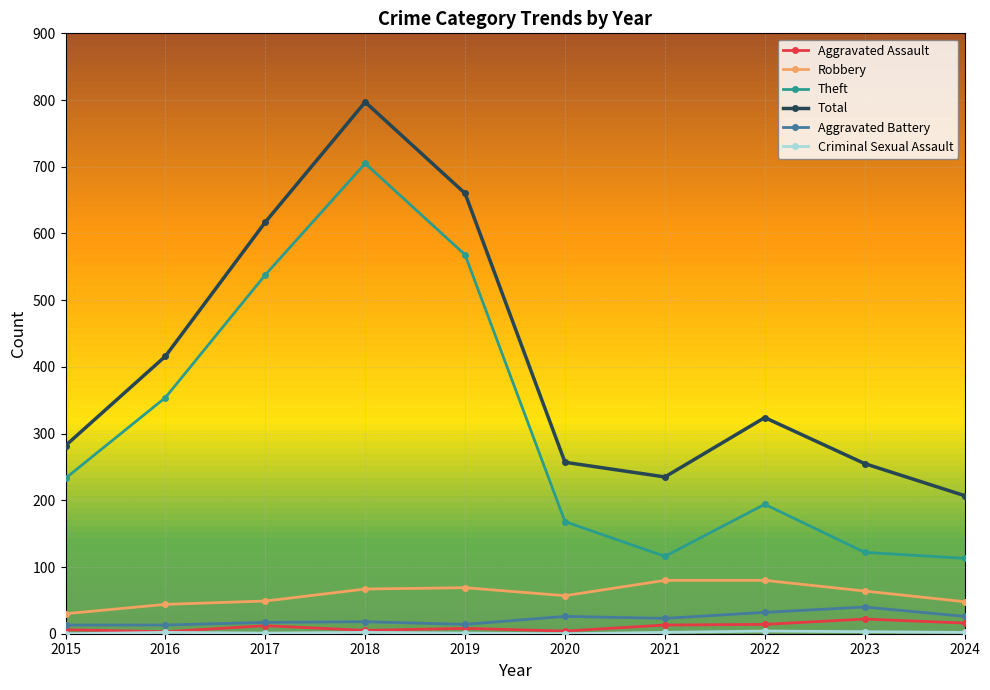

Is this an area chart (filled region under the line)?

No